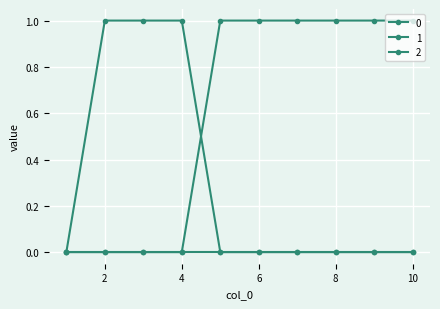

How many data points does each series have?

10